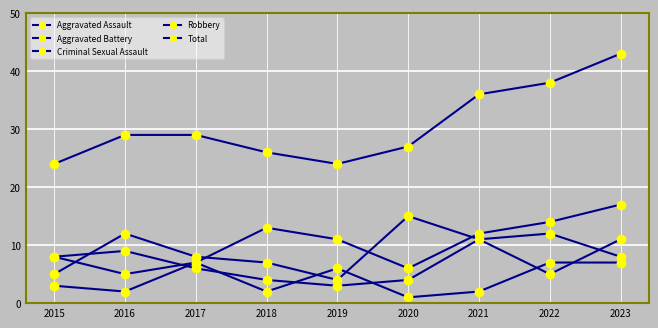

What is the difference between the maximum and minimum values in the Criminal Sexual Assault series?

6